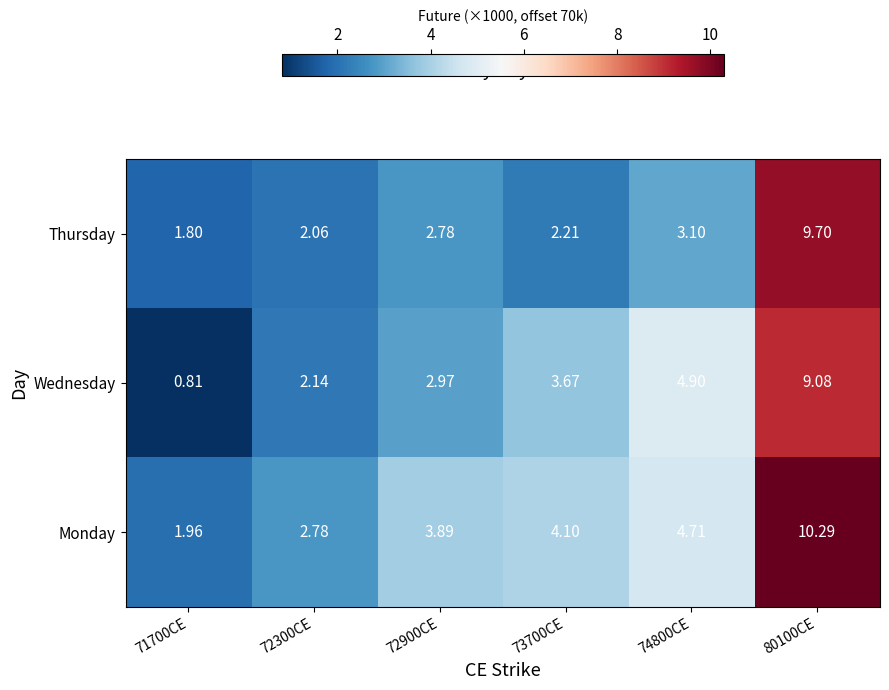

Rank the series at 72300CE from lowest to highest value.

Thursday, Wednesday, Monday